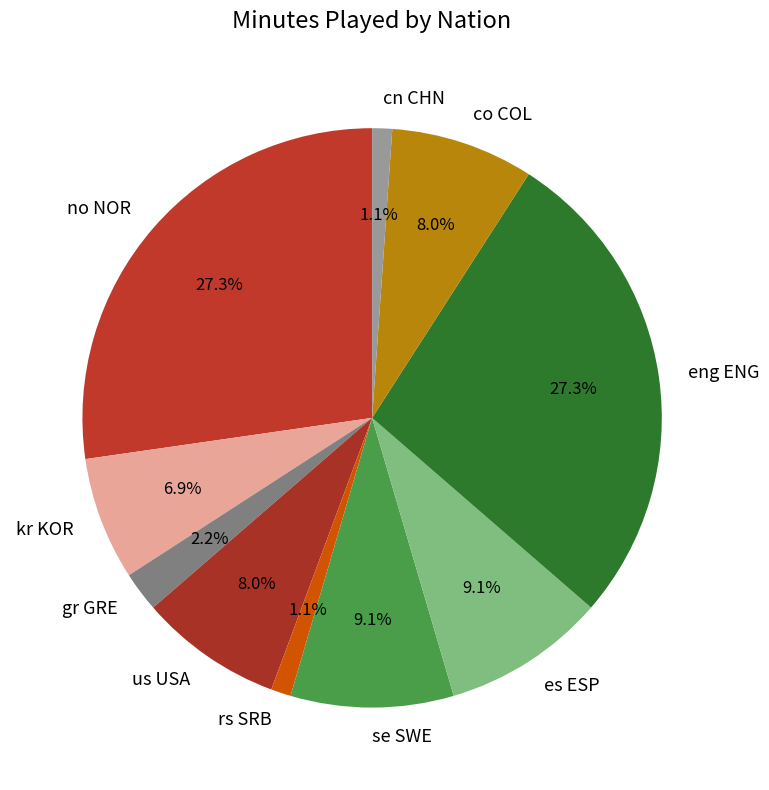

Approximately how many times larger is the value at us USA compared to no NOR?

0.3